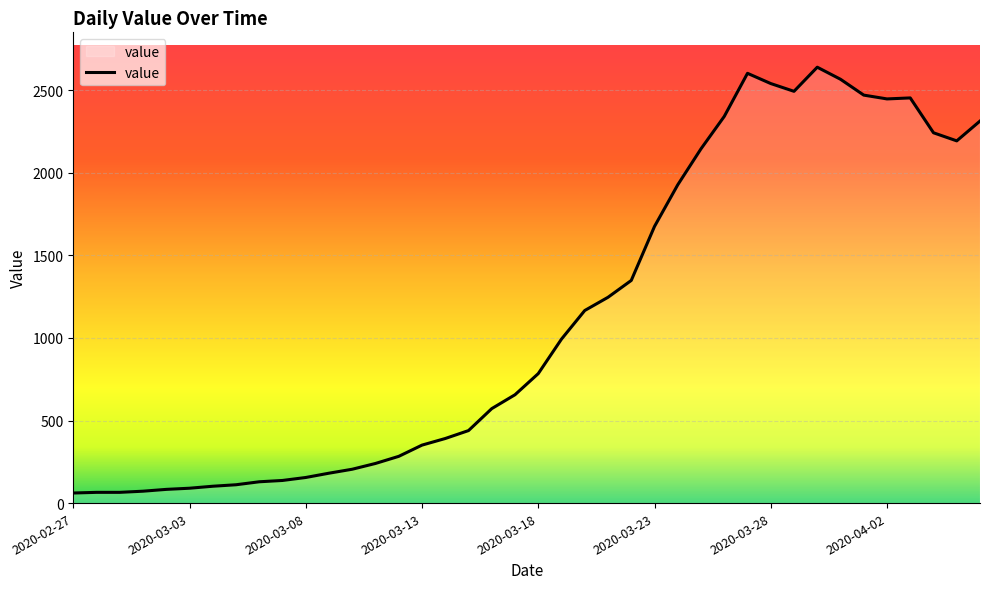

What is the difference between the maximum and second lowest values?

2574